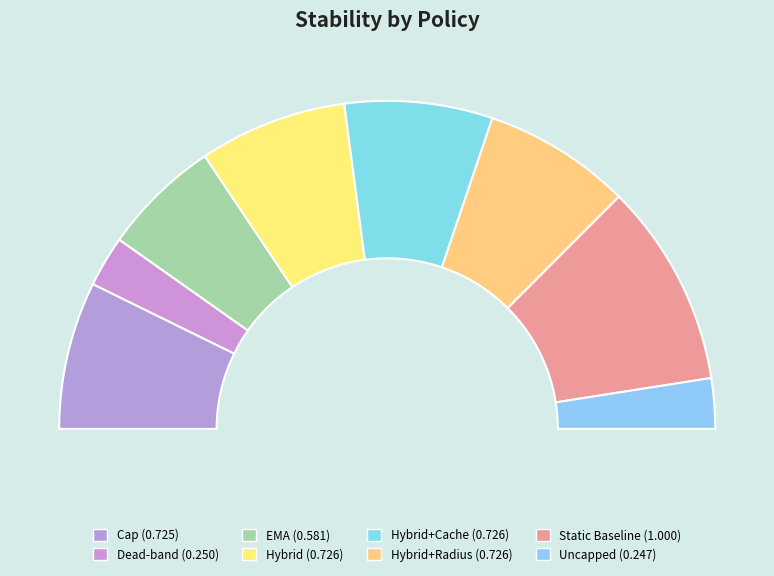

What is the smallest slice in the pie chart?

Uncapped